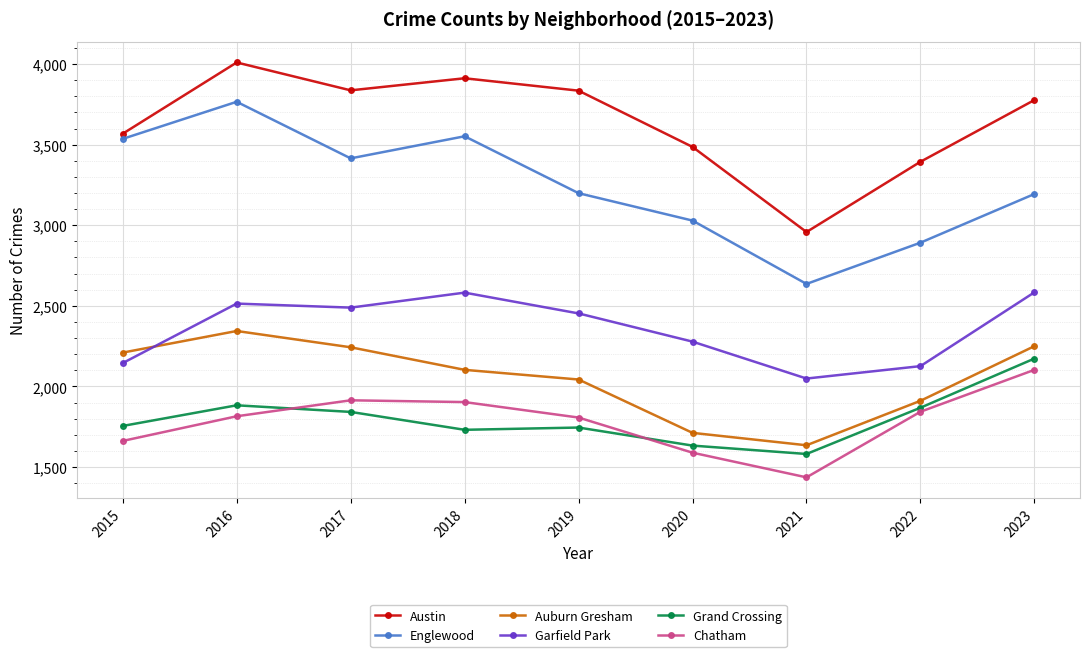

What are all the series names shown in the legend?

Austin, Englewood, Auburn Gresham, Garfield Park, Grand Crossing, Chatham